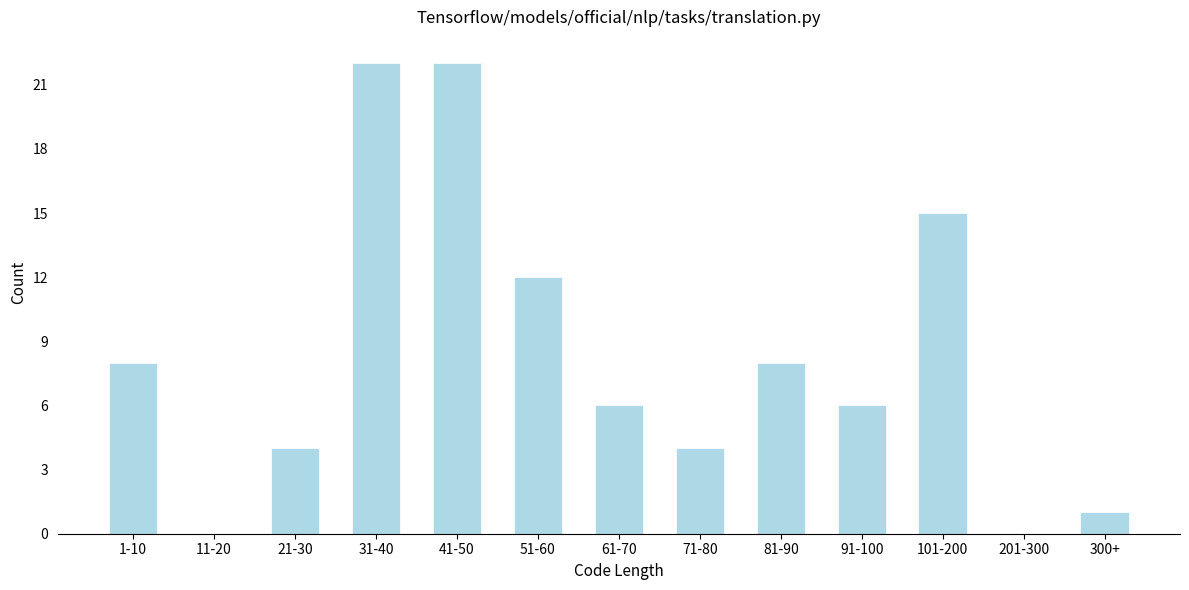

Reading right to left, list all the values displayed in this chart.

300+=1	201-300=0	101-200=15	91-100=6	81-90=8	71-80=4	61-70=6	51-60=12	41-50=22	31-40=22	21-30=4	11-20=0	1-10=8